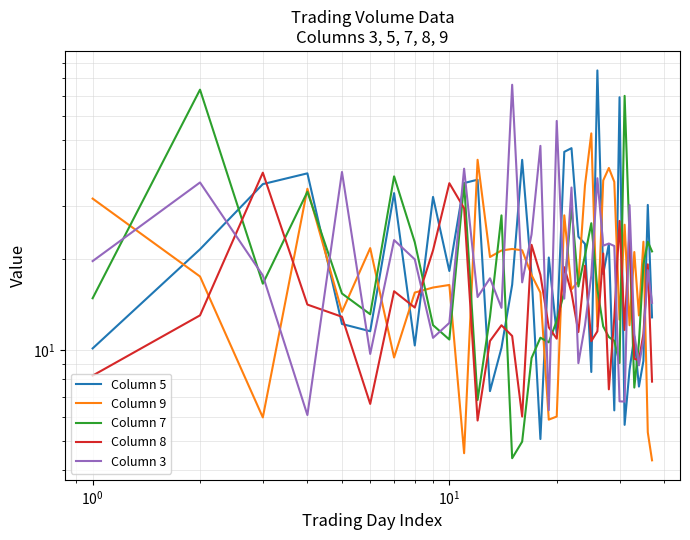

In Column 5, how many points are lower than both neighbors (excluding endpoints)?

11